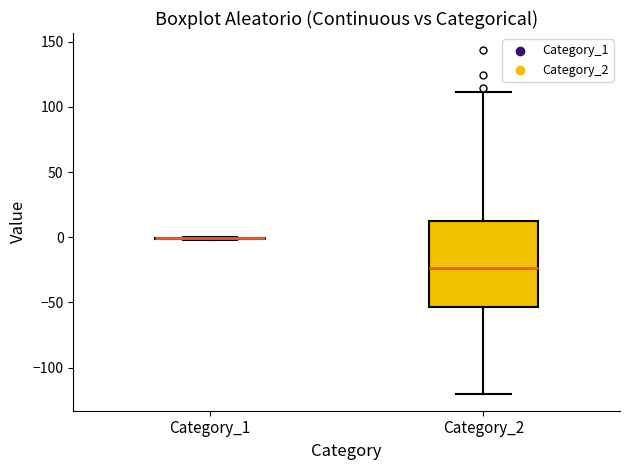

Reading left to right, read every box against the y-axis: the position of its median line, the range the box covers, and the ends of its whiskers. The values are not printed on the chart, so give them approximately, as read against the axis.

Category_1: box collapsed to a line at 0, whiskers 0 to 0
Category_2: median -25, box -55 to 15, whiskers -120 to 110